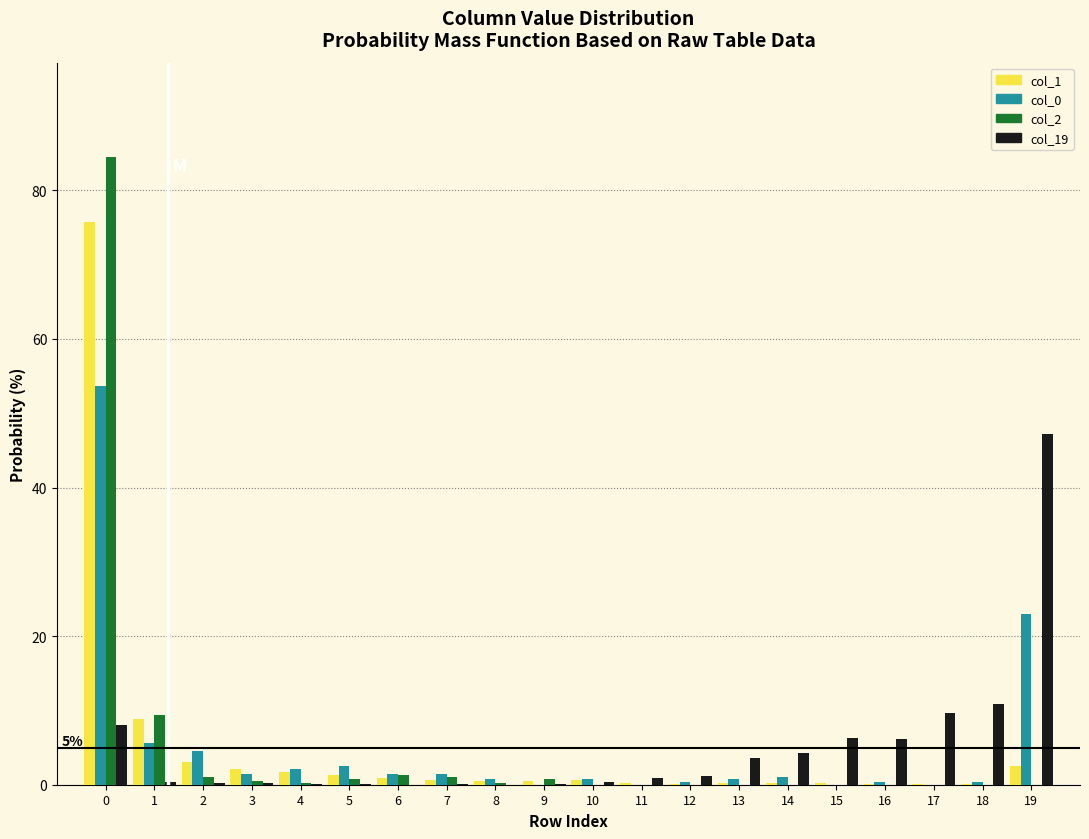

What is the maximum value shown in the chart?

84.5